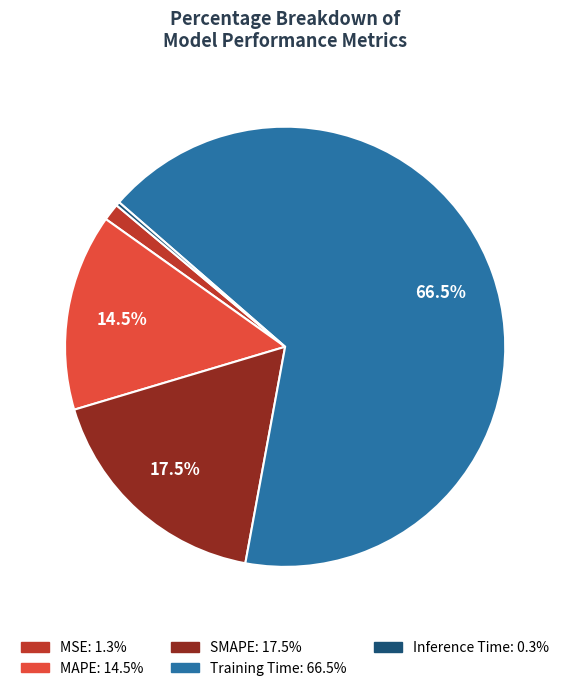

True or false: MAPE accounts for 5% of the total.

False